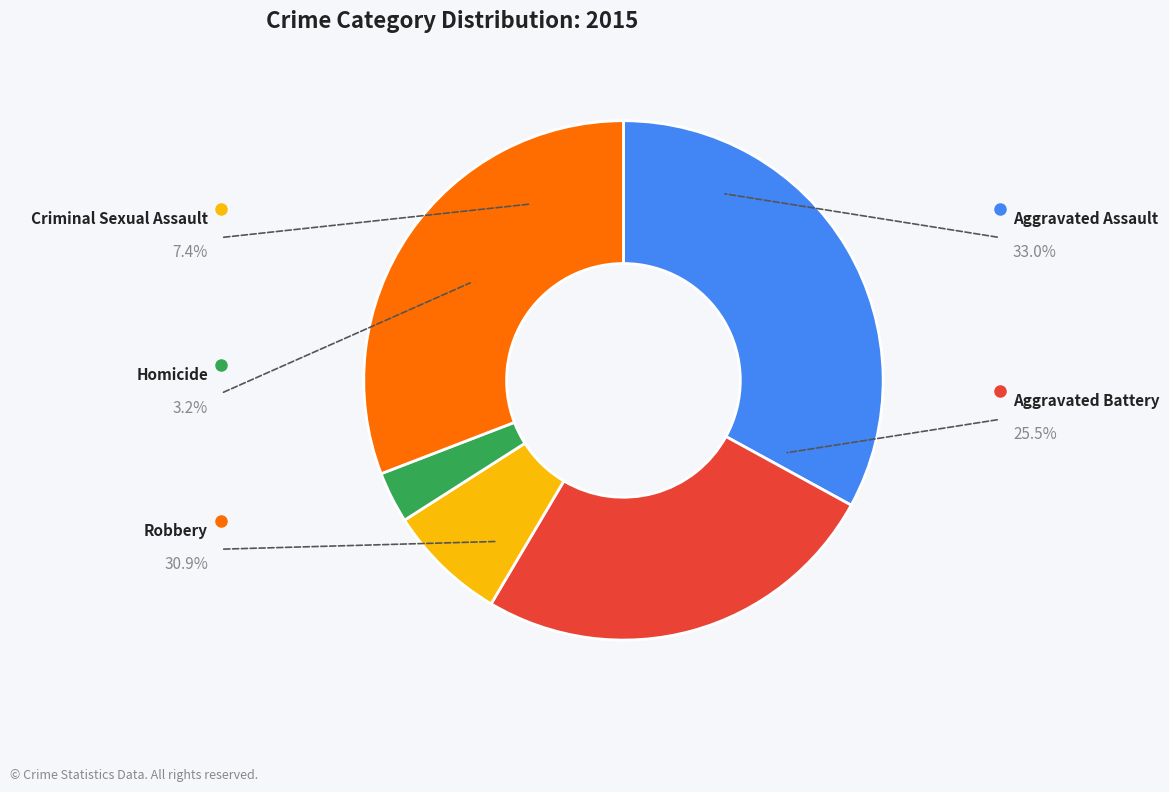

Is there a majority slice in this chart?

No